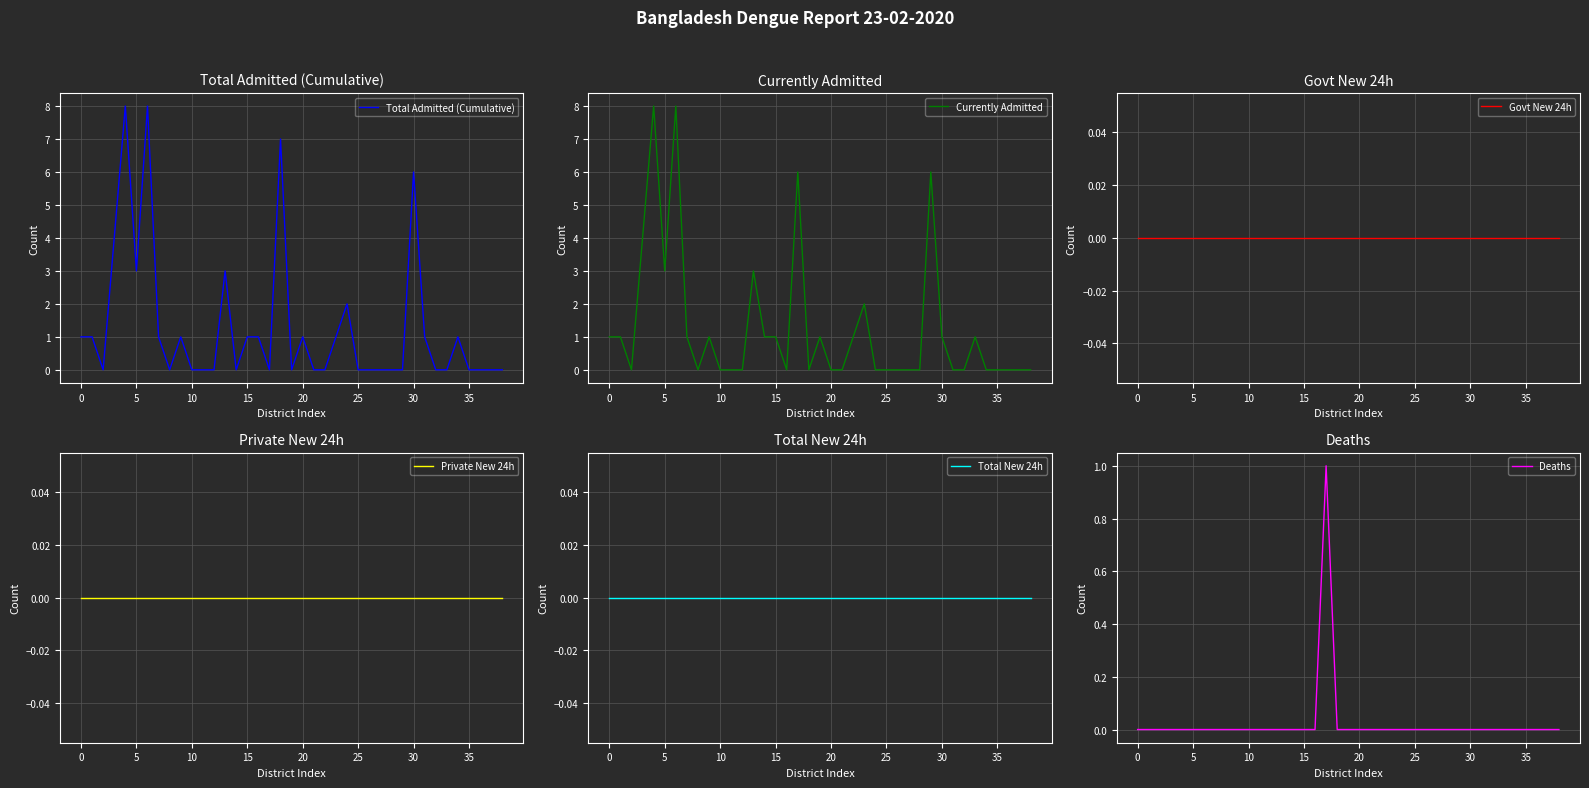

What is the label of the 21st point from the left?

20